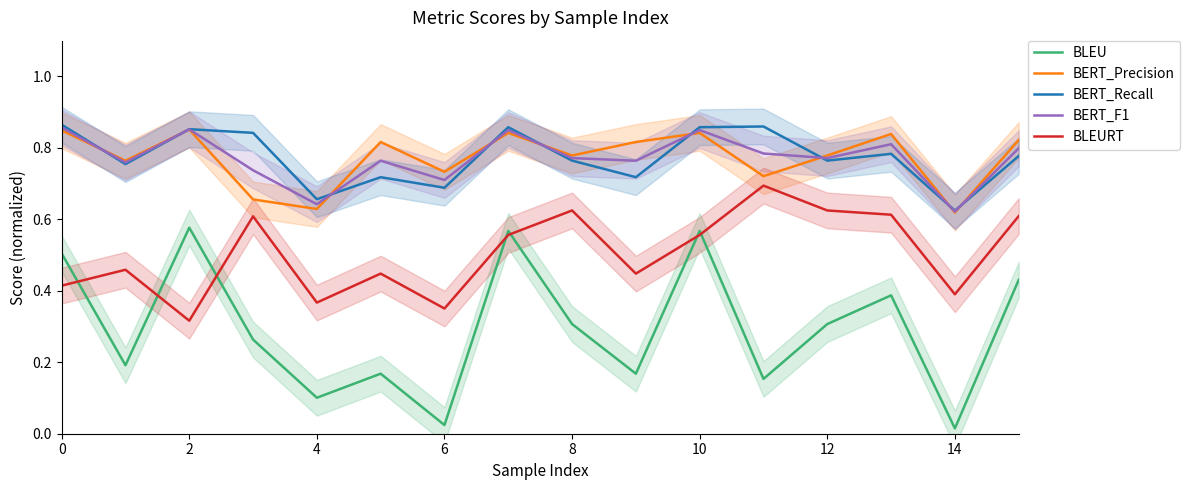

After their last crossing, which series has the higher values: BERT_Recall or BERT_Precision?

BERT_Precision